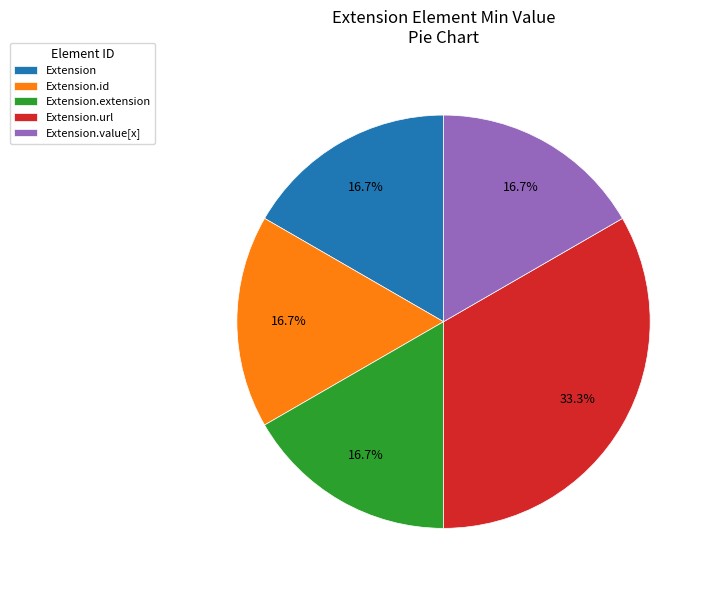

Is there a majority slice in this chart?

No